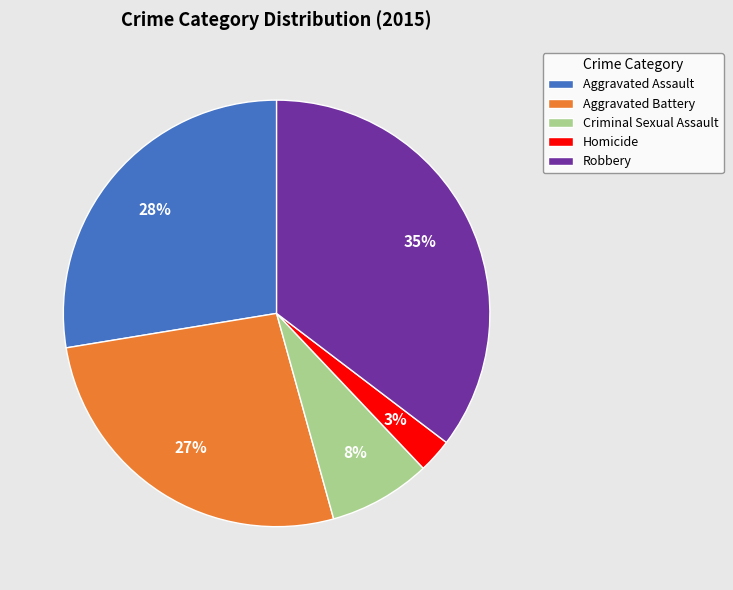

Does any single category account for the majority?

No